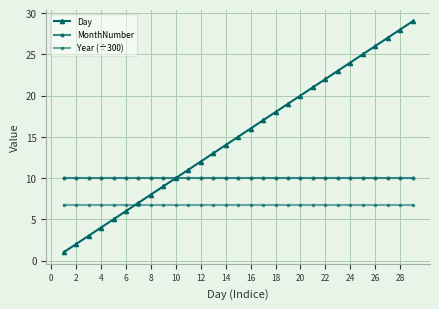

True or false: Year (÷300) and MonthNumber cross at least once.

False